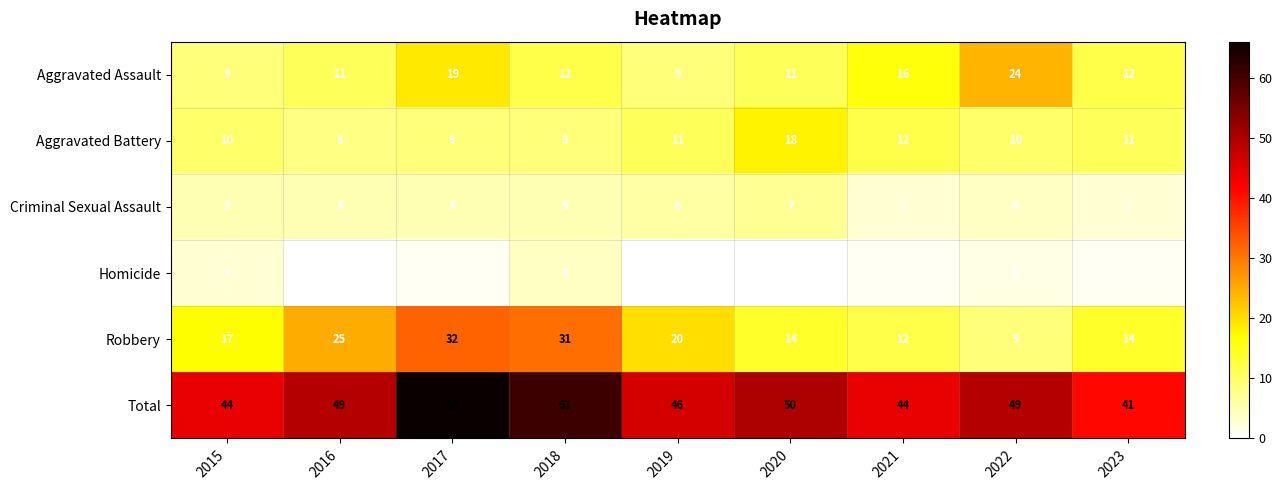

At how many categories does at least one series exceed 12?

9